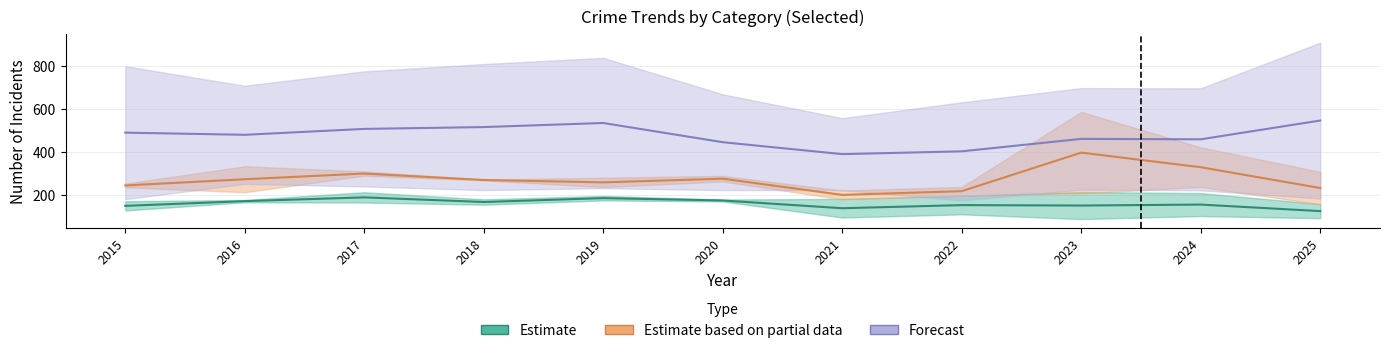

List the labels in order of Burglary value, largest first.

2017, 2018, 2019, 2015, 2020, 2016, 2022, 2024, 2021, 2025, 2023